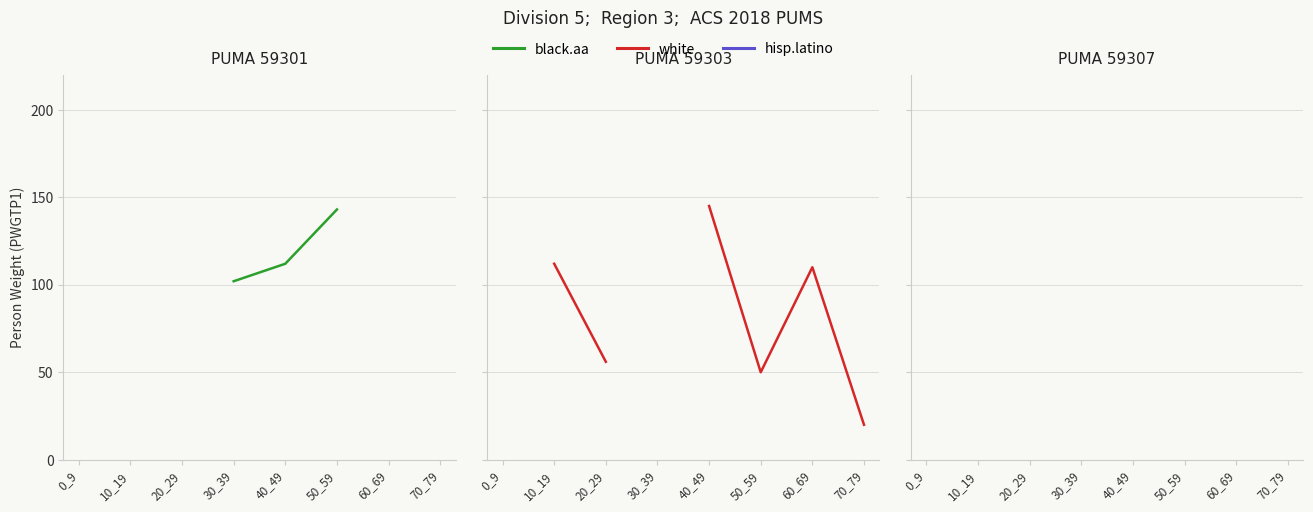

True or false: black.aa and hisp.latino intersect in this chart.

False